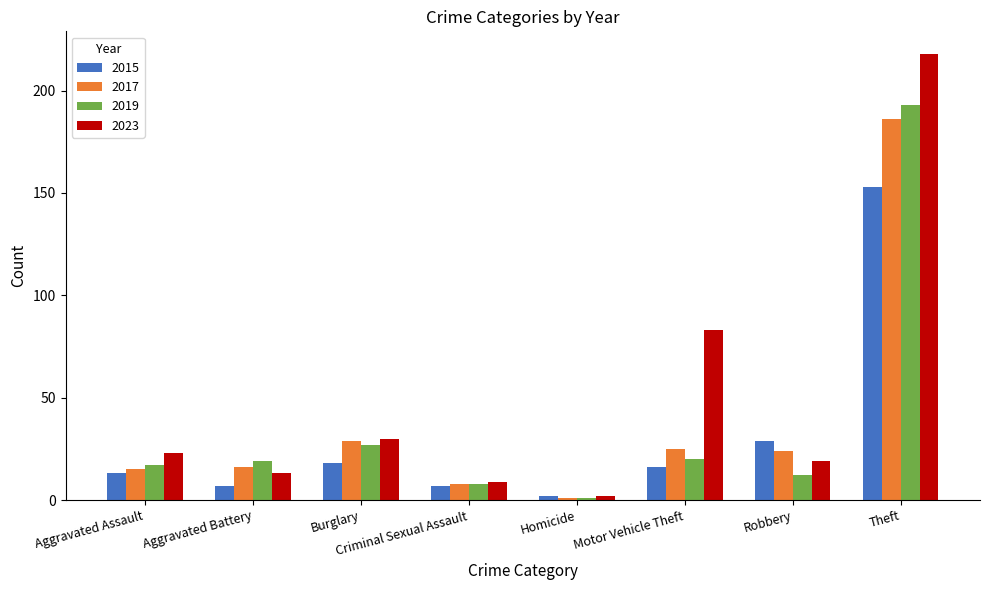

How many groups of bars are there?

8